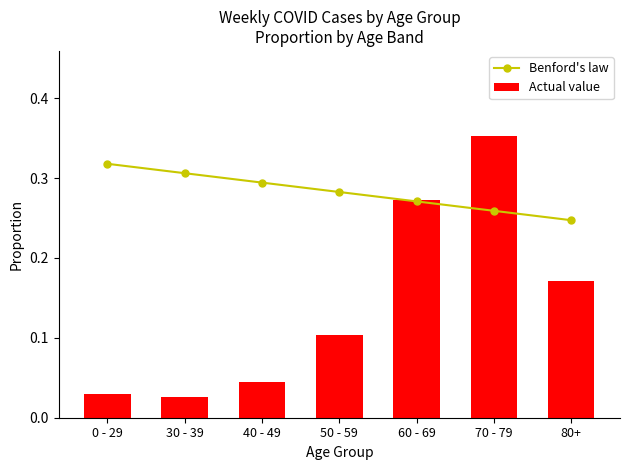

How many groups of bars are there?

7